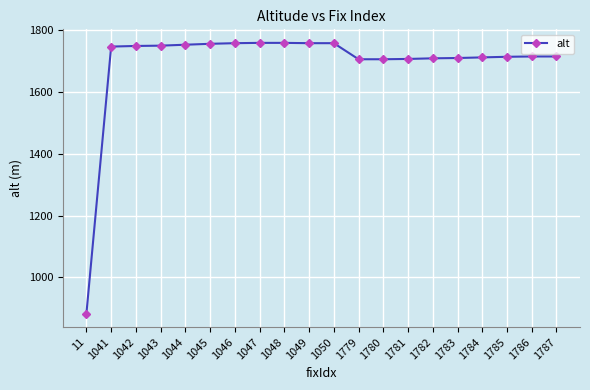

Read the value at 1045, to the nearest 50.

1750